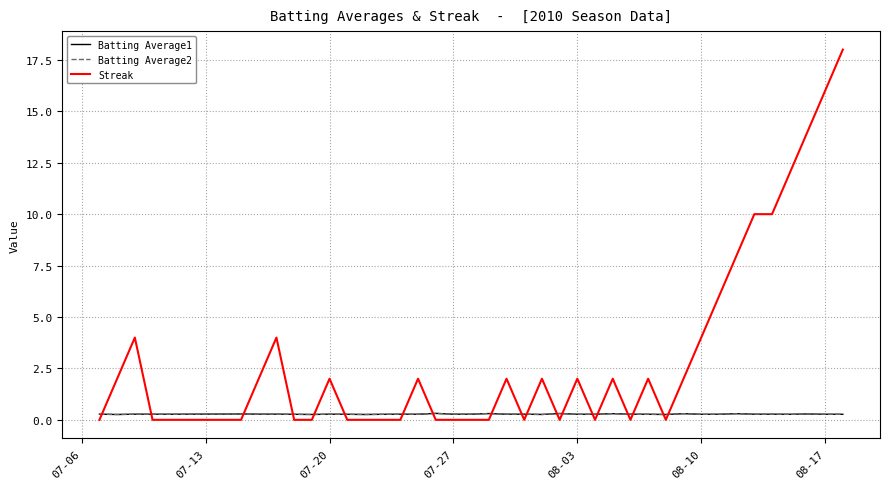

After their last crossing, which series has the higher values: Batting Average1 or Streak?

Streak